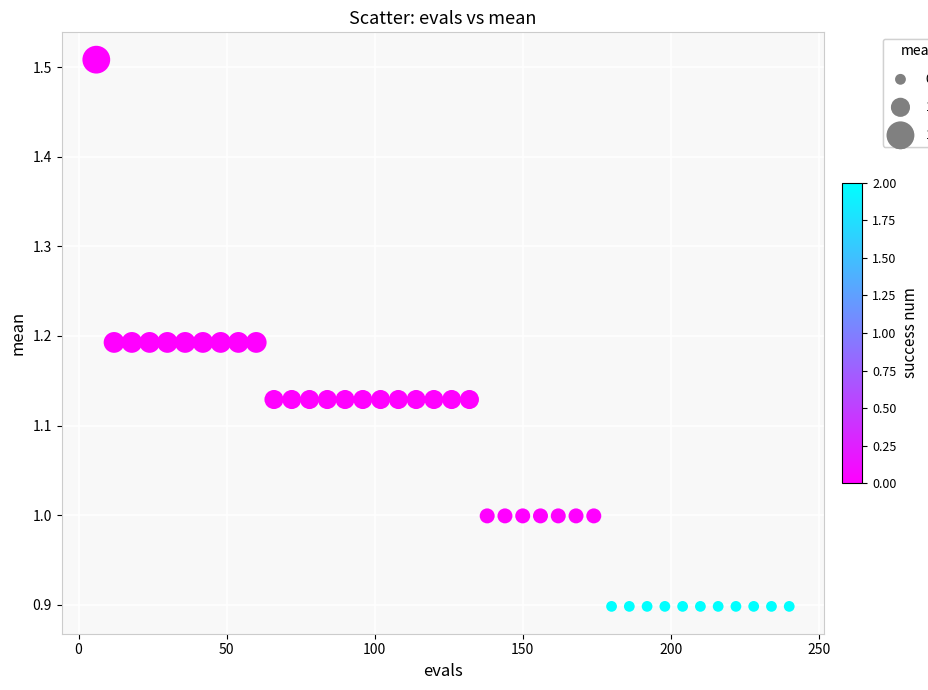

What is the range of Y values (max minus min)?

0.6